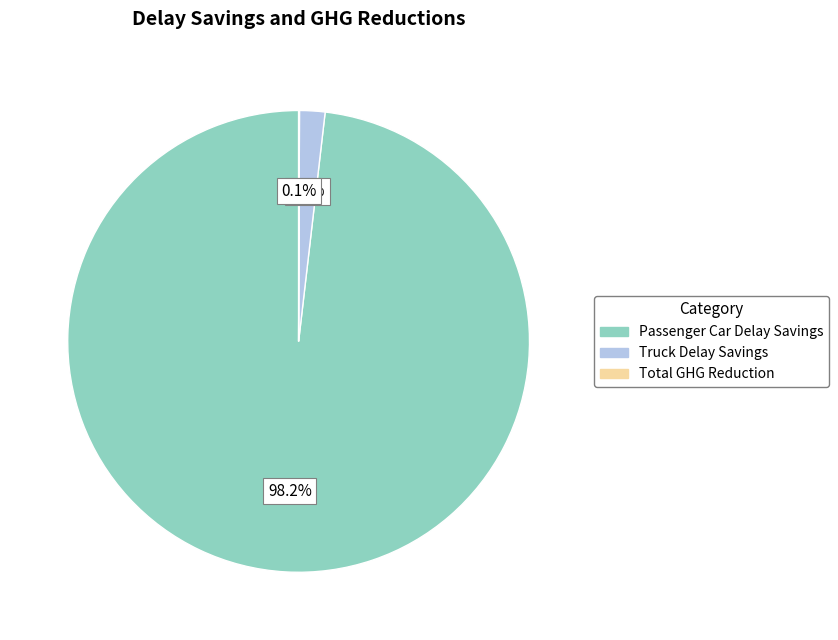

Is there any slice that represents more than half of the pie?

Yes